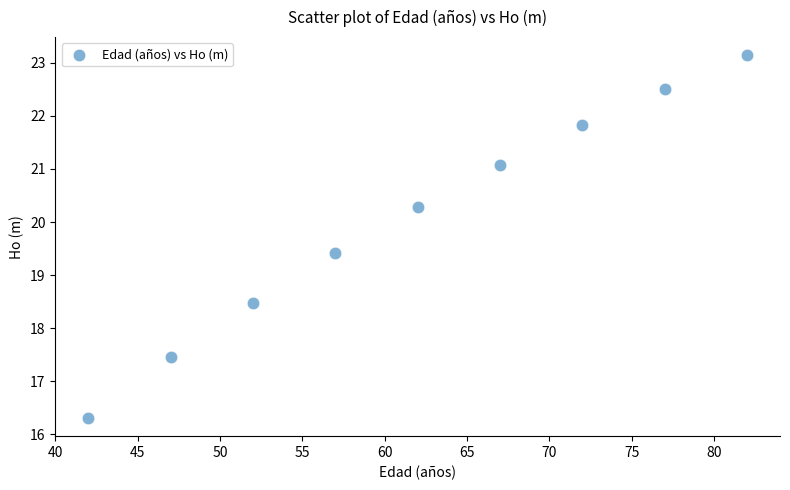

What is the average X value?

62.0